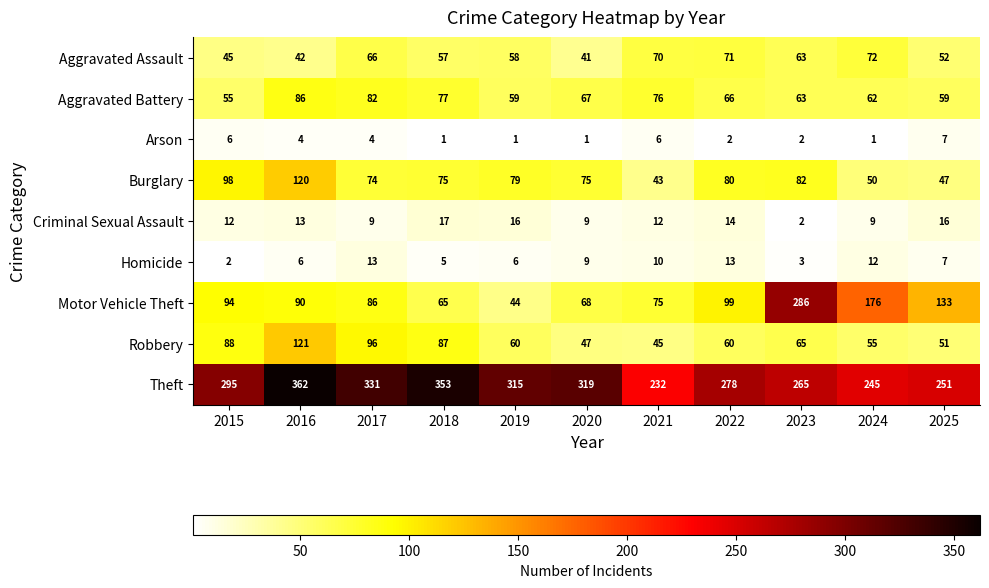

What is the sum of the Aggravated Battery values at 2018 and 2020?

144